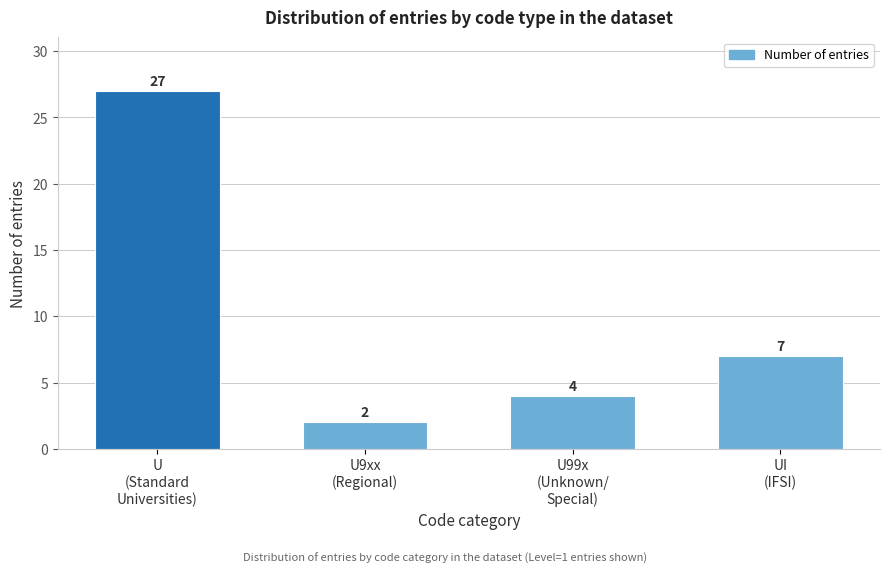

Reading left to right, what are all the values shown in this chart?

27	2	4	7